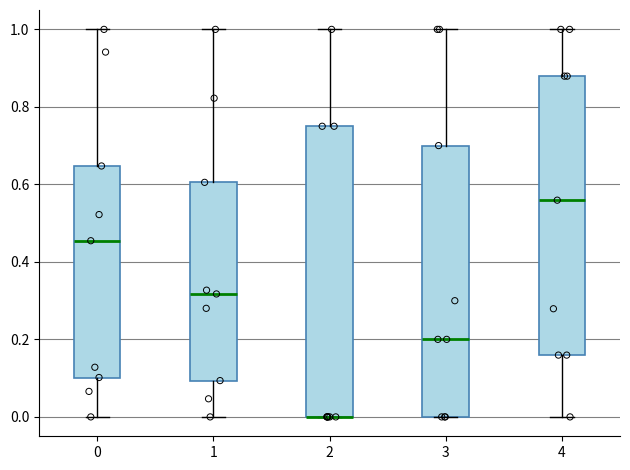

Where is the upper edge of the box at x = 2 on the y-axis? The values are not printed on the chart, so give them approximately, as read against the axis.

0.76